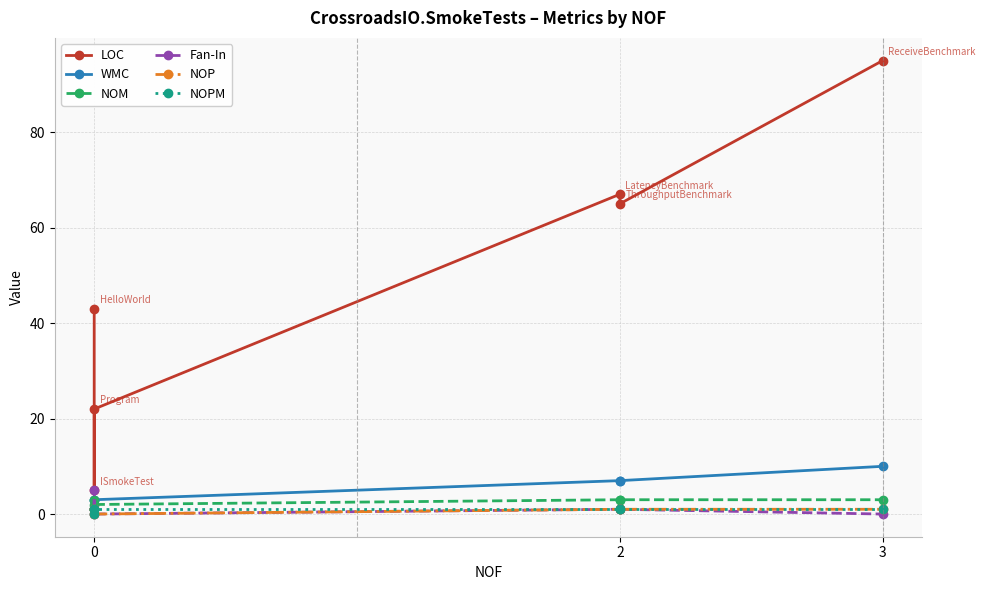

The Fan-In series shows 0 at 0. True or false?

True